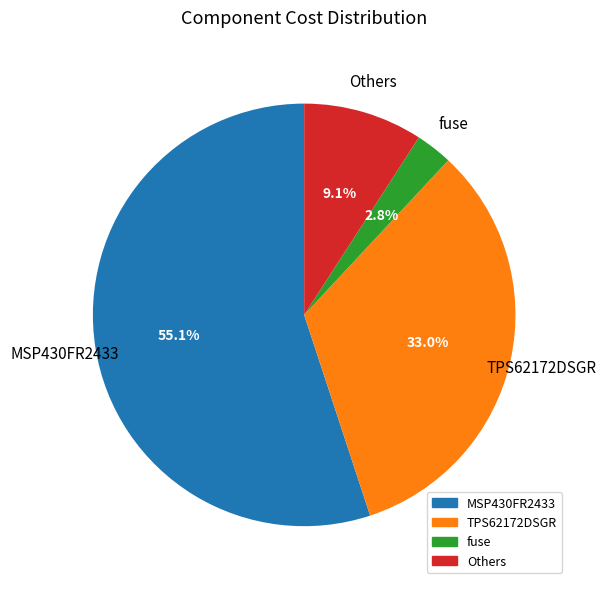

Is there a majority slice in this chart?

Yes